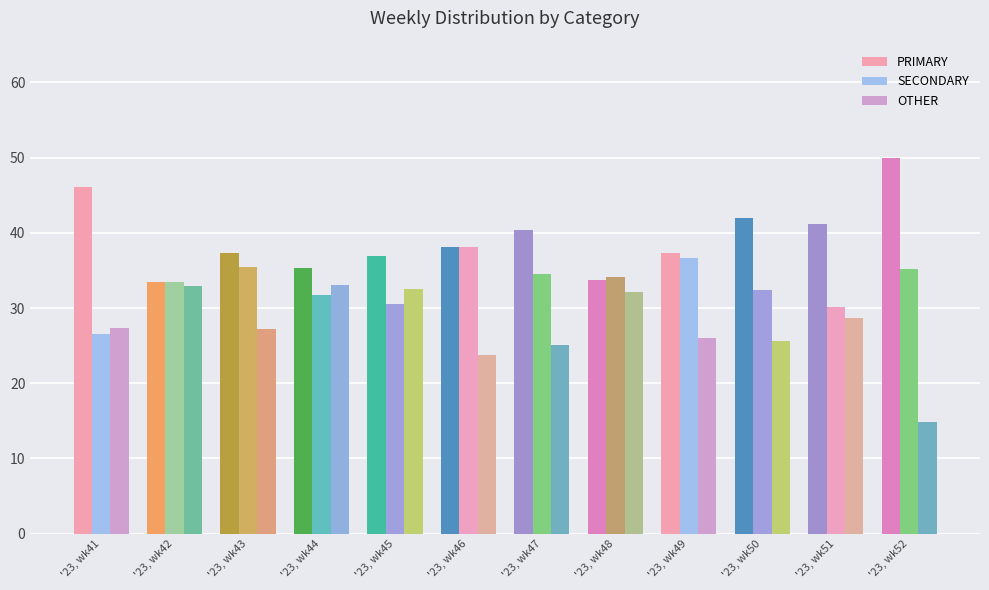

Count the number of data series in this chart.

3